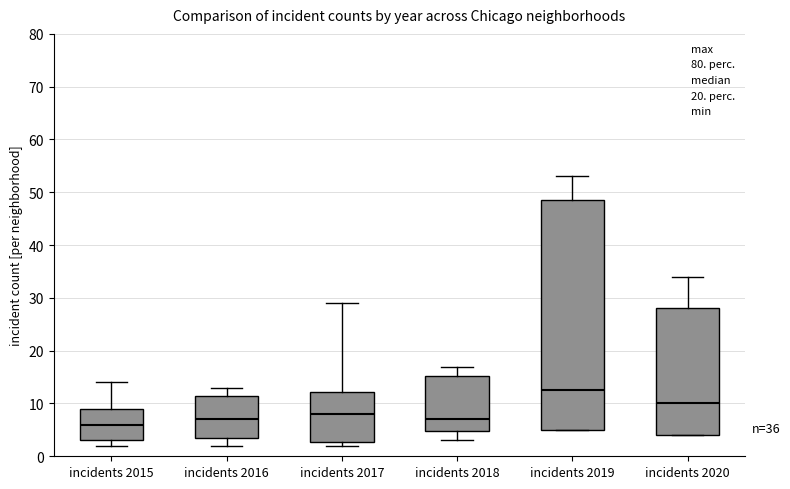

Which box is the tallest, from its lower edge to its upper edge?

incidents 2019